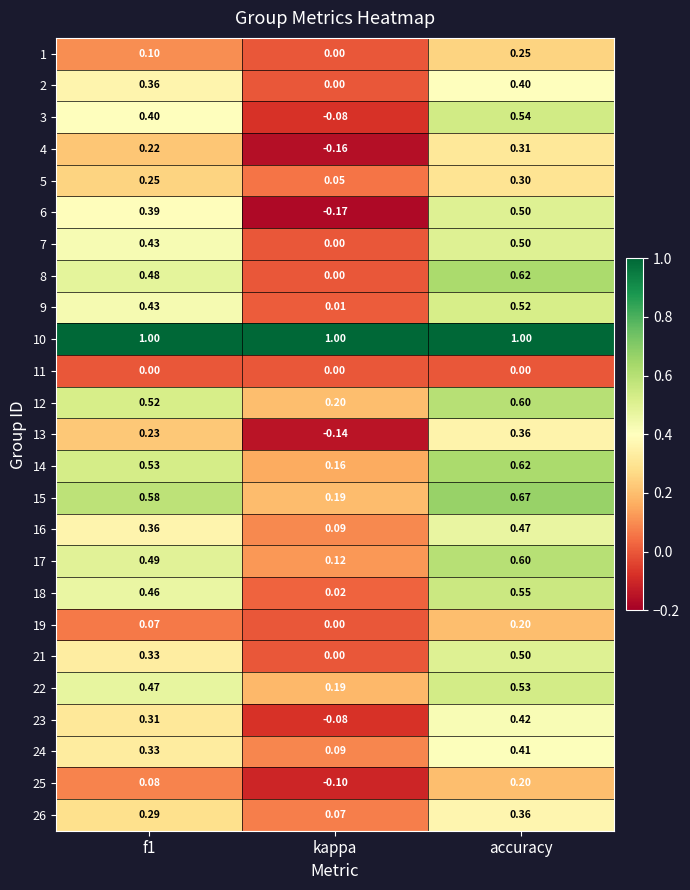

Which series changed the most between f1 and kappa?

6